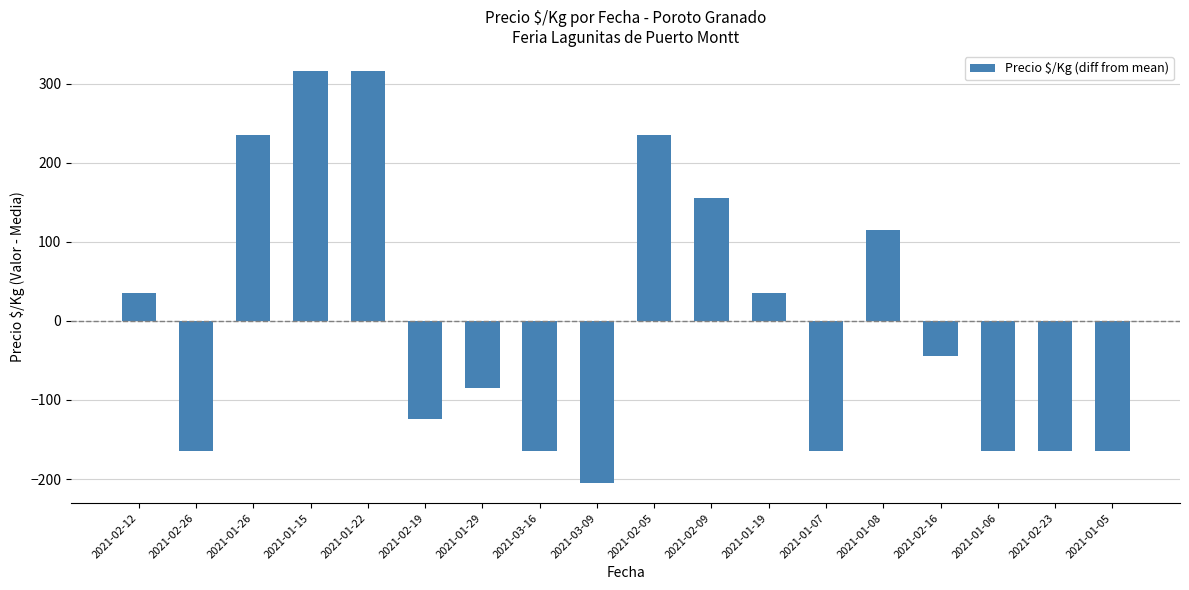

Which has a higher value, 2021-02-23 or 2021-02-09?

2021-02-09